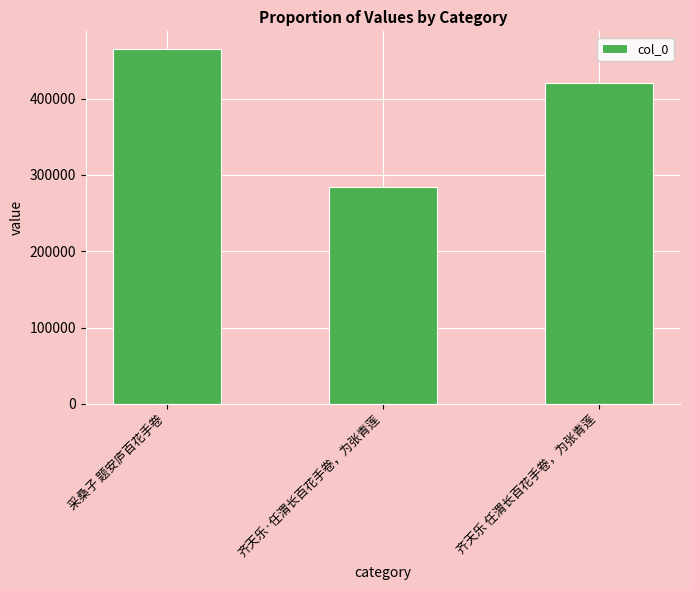

What is the minimum value shown in the chart?

283588